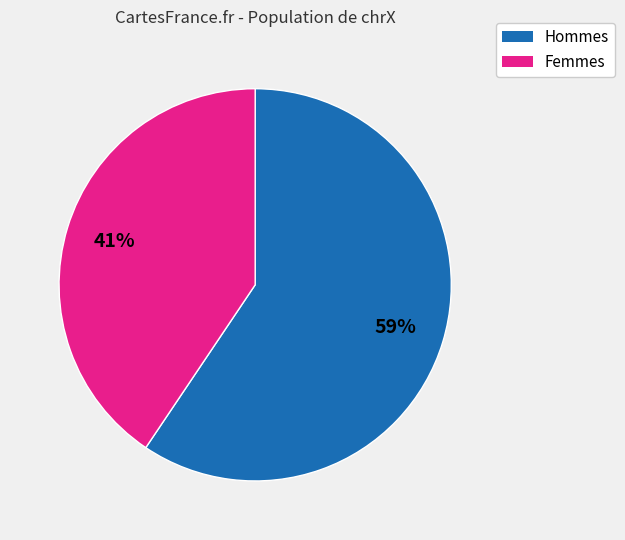

Is there a majority slice in this chart?

Yes